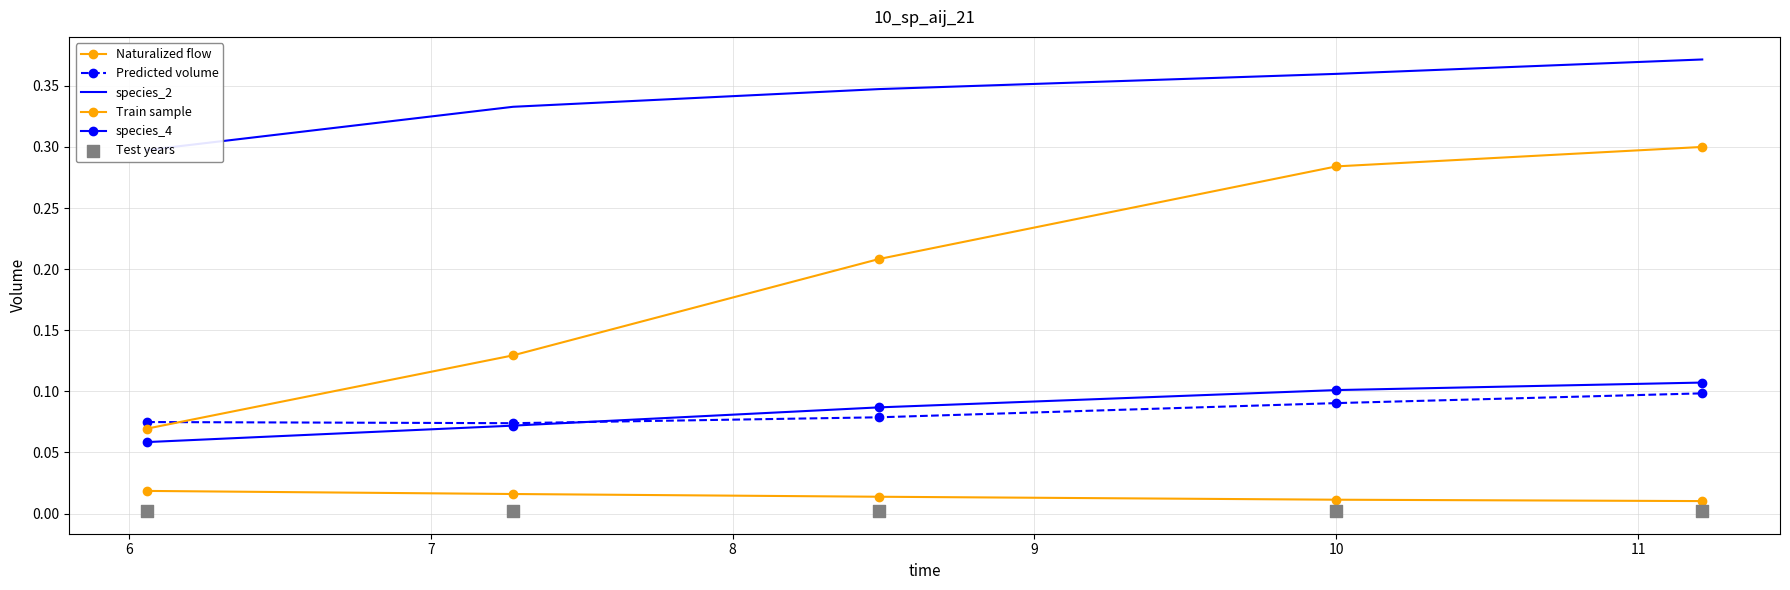

Is the value of Test years at 7 greater than the value of Predicted volume at 8?

No